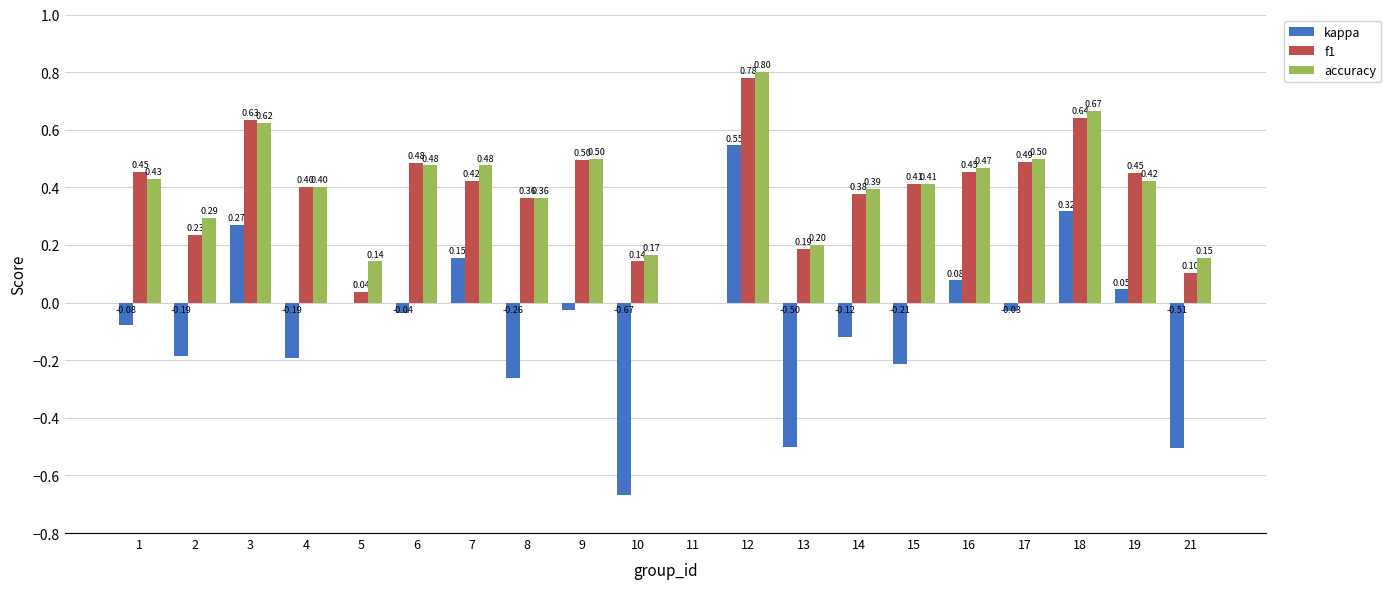

Between 6 and 21, which series saw the biggest shift?

kappa